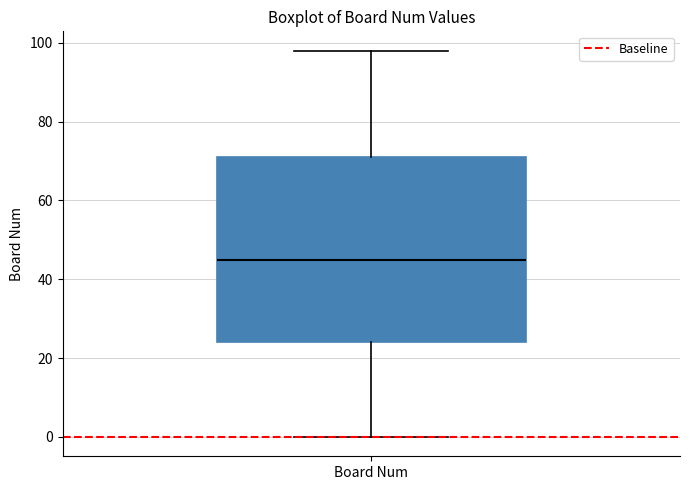

Where is the lower edge of the box for Board Num on the y-axis? The values are not printed on the chart, so give them approximately, as read against the axis.

24